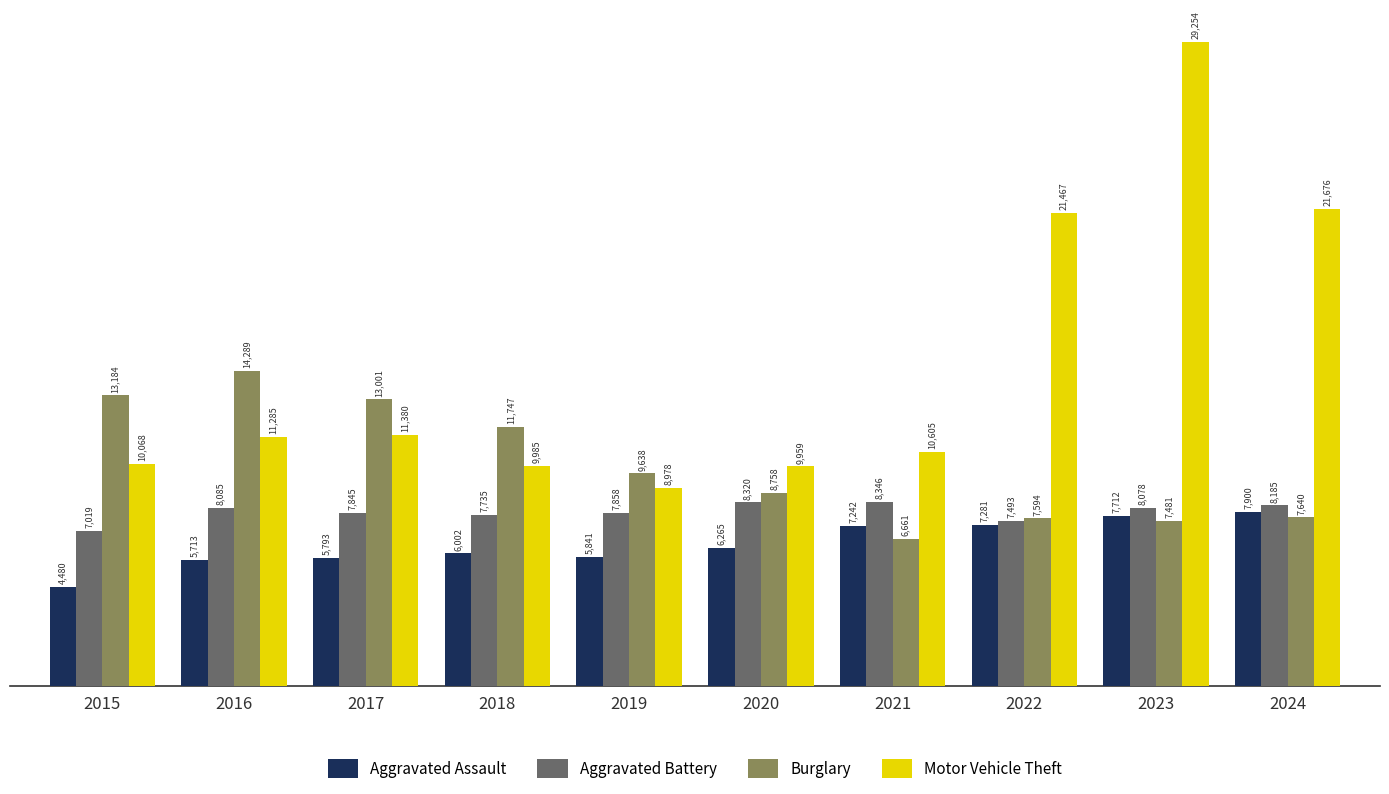

What is the difference between the second highest and minimum values in the Aggravated Battery series?

1301